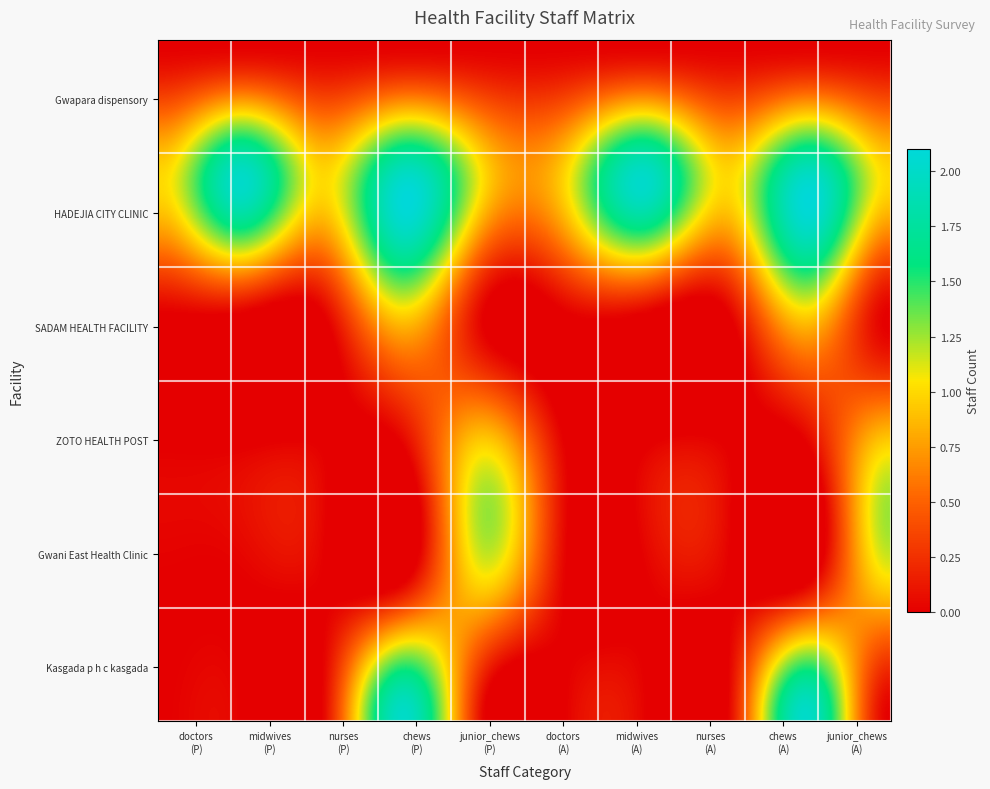

Reading left to right, transcribe all the data shown in this chart.

Gwapara dispensory: 0	0	0	0	0	0	0	0	0	0
HADEJIA CITY CLINIC: 1	2	1	2	1	1	2	1	2	1
SADAM HEALTH FACILITY: 0	0	0	1	0	0	0	0	1	0
ZOTO HEALTH POST: 0	0	0	0	1	0	0	0	0	1
Gwani East Health Clinic: 0	0	0	0	1	0	0	0	0	1
Kasgada p h c kasgada: 0	0	0	2	0	0	0	0	2	0